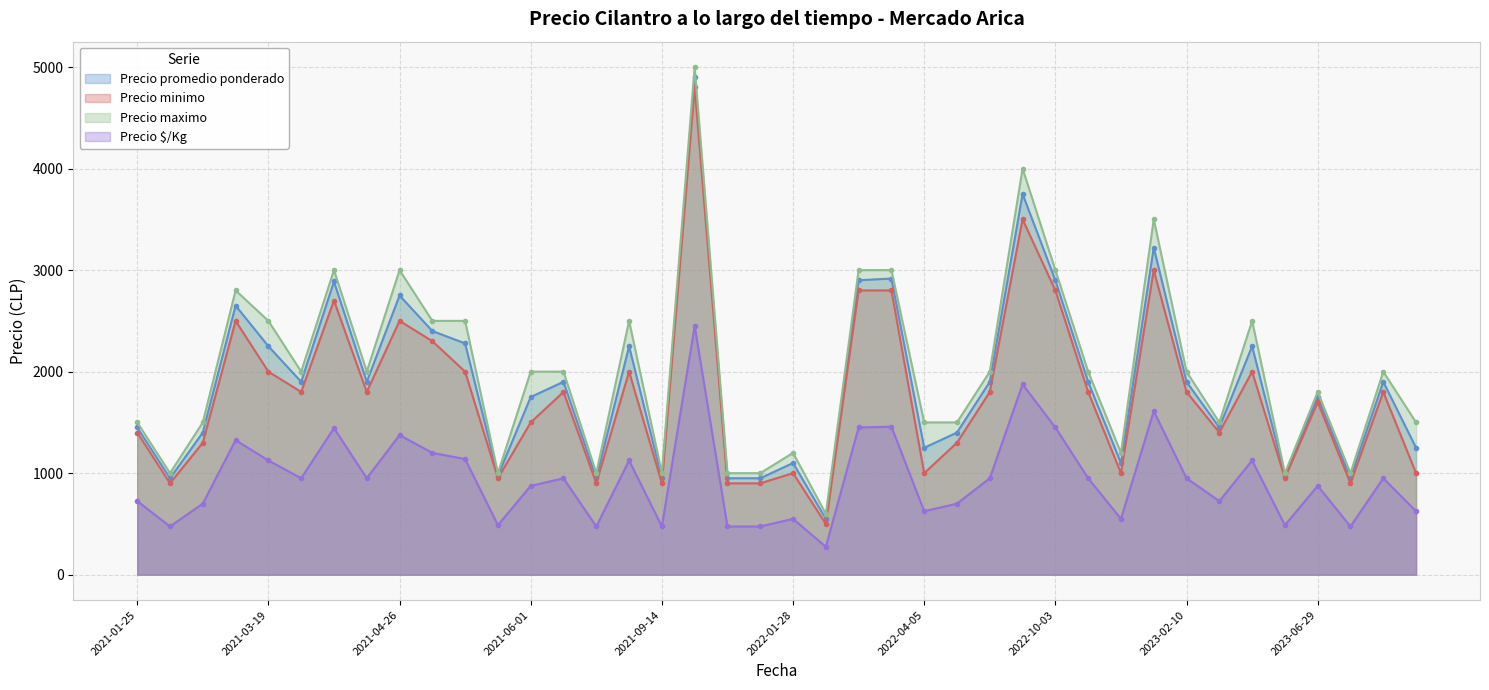

What is the minimum value shown in the chart?

275